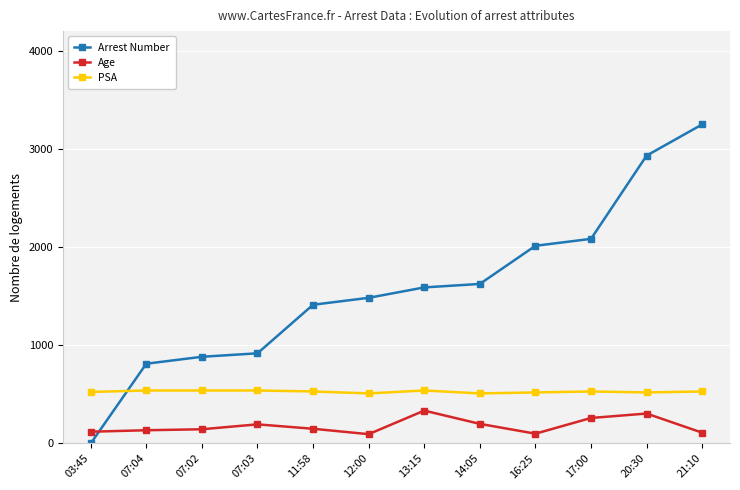

Which category has the lowest value in the Arrest Number series?

03:45